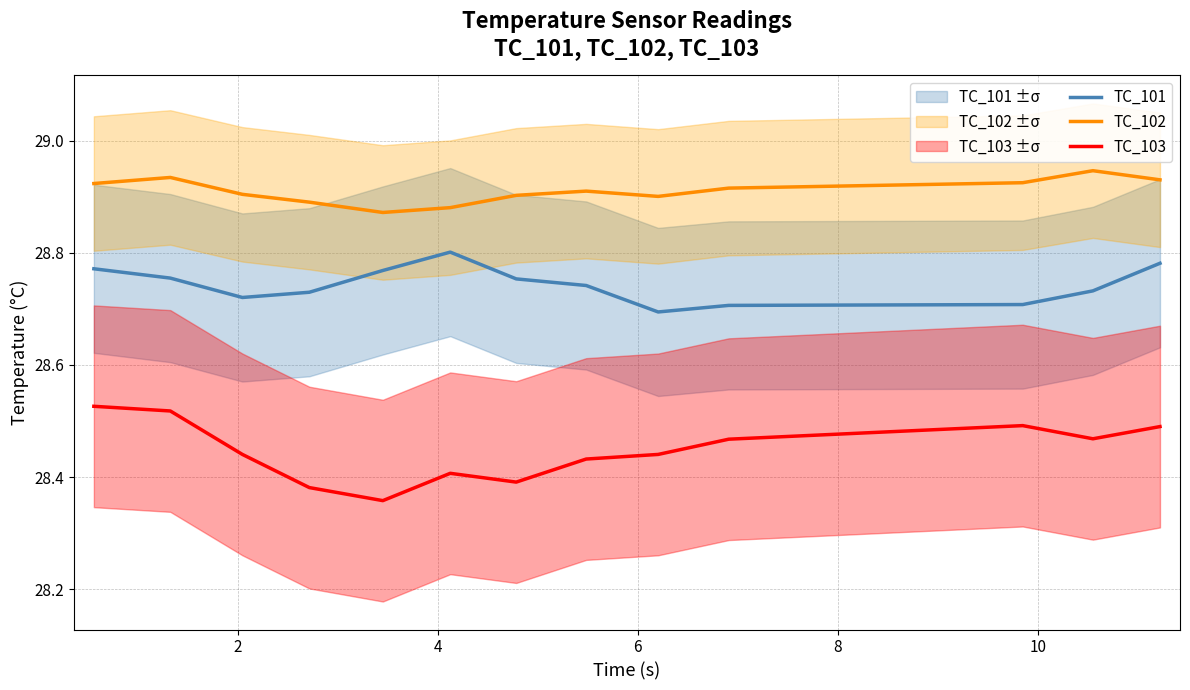

True or false: TC_102 and TC_103 intersect in this chart.

False